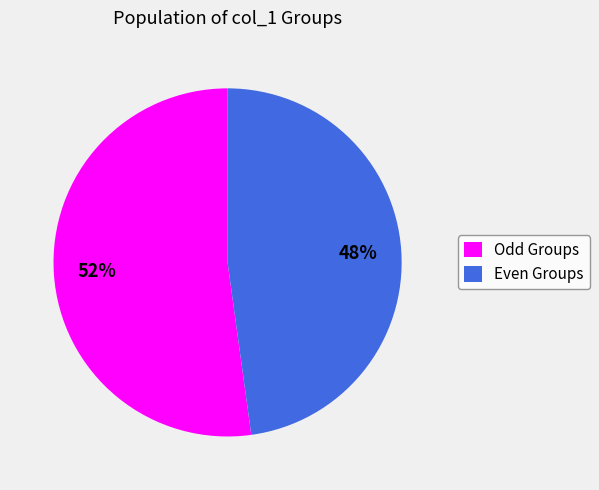

To the nearest percent, what is the average slice percentage?

50%